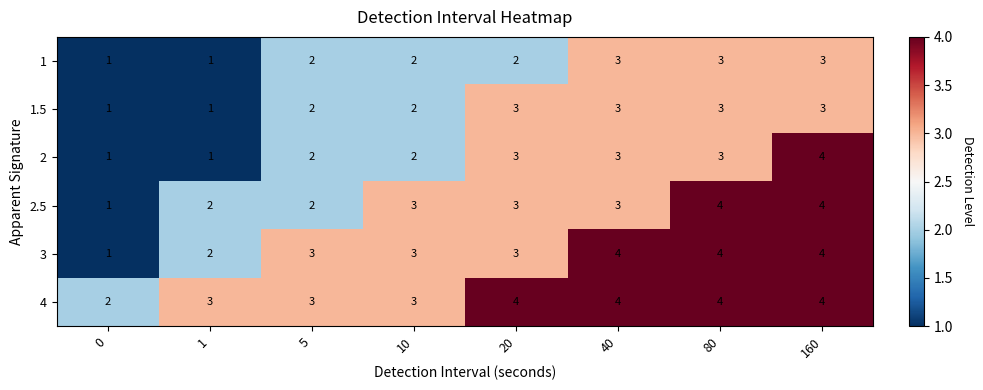

What is the sum of all 4 values?

27